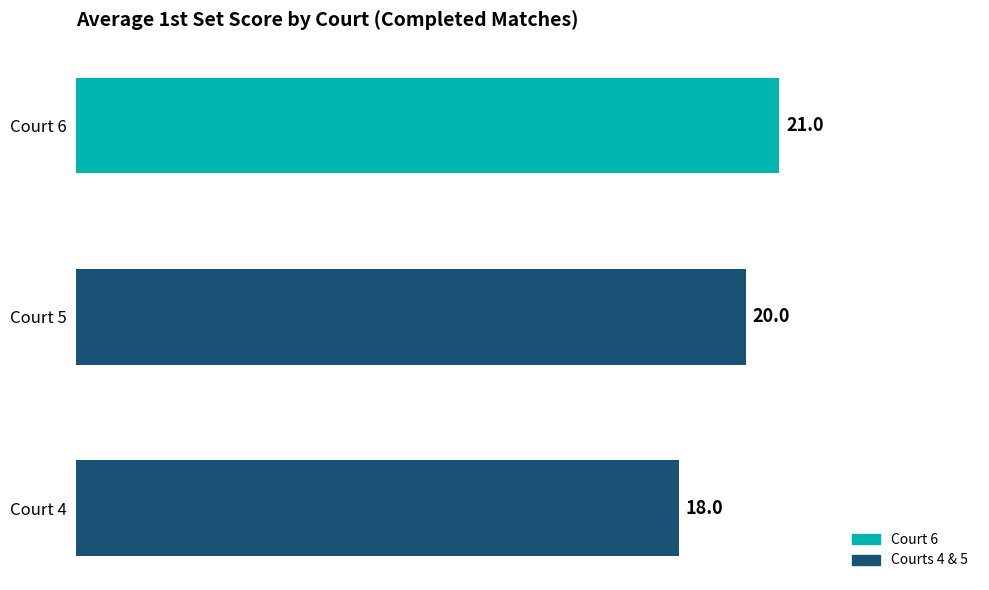

The value at Court 6 is 21. True or false?

True